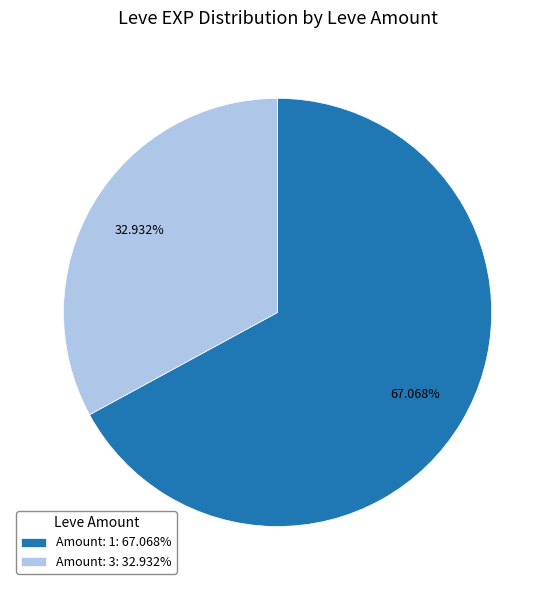

Is there any slice that represents more than half of the pie?

Yes